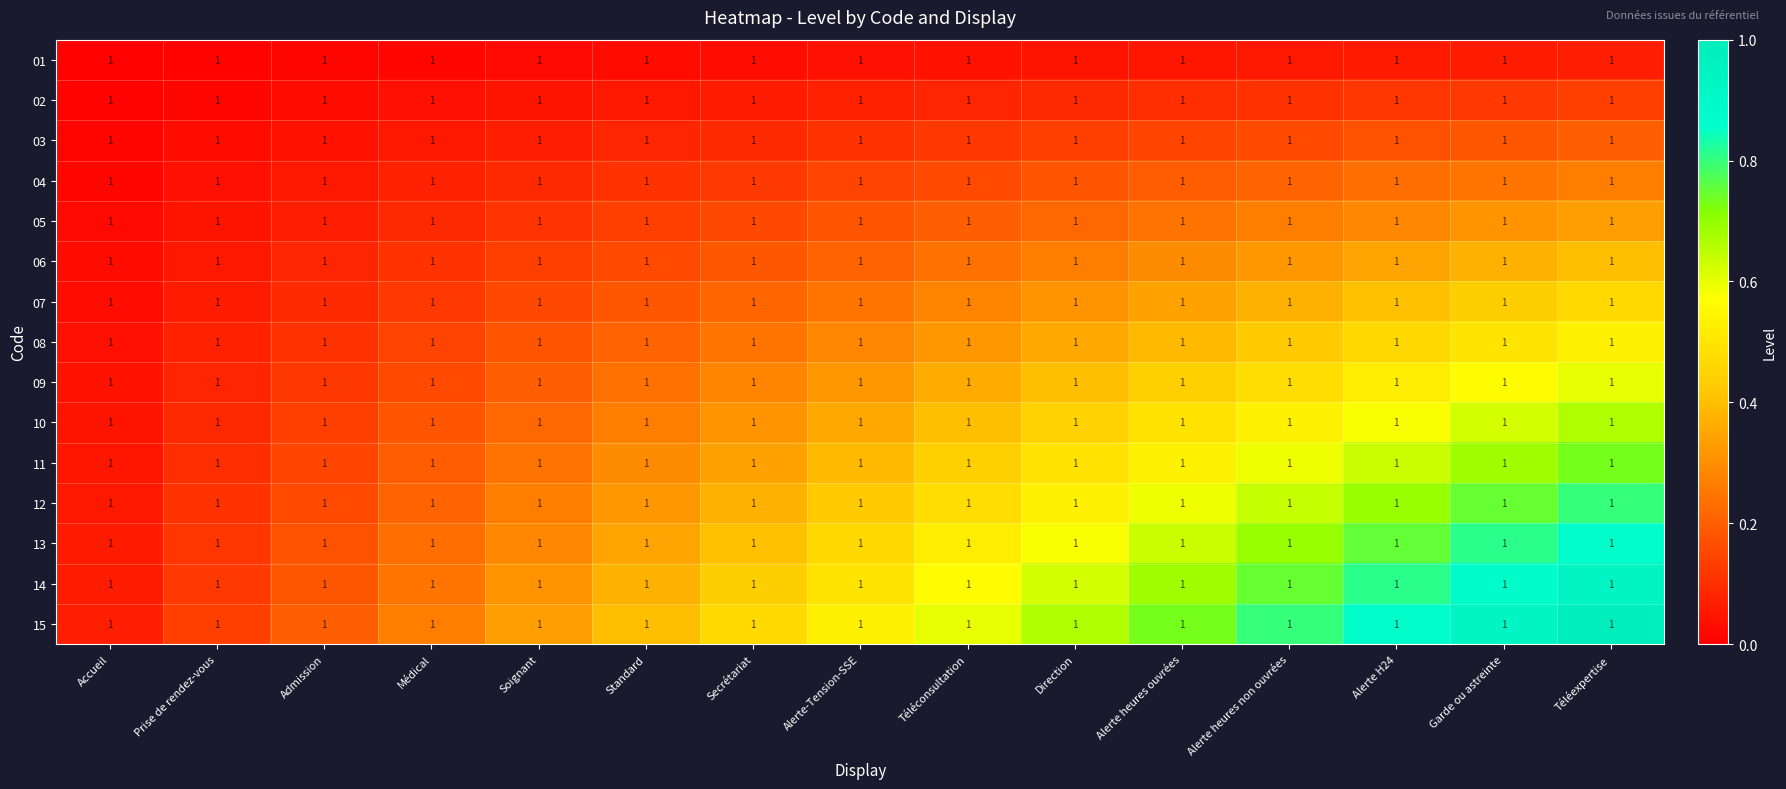

What is the difference between the second highest and second lowest values in the 04 series?

0.2